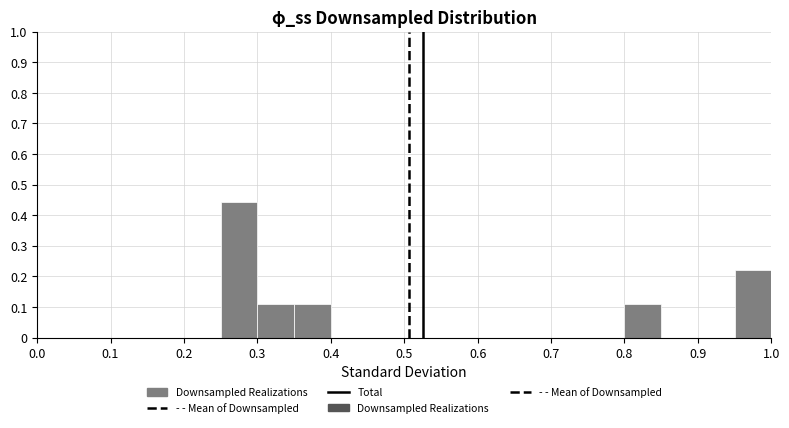

What is the height of the bar covering 0.80 to 0.85 on the x-axis? The values are not printed on the chart, so give them approximately, as read against the axis.

0.11